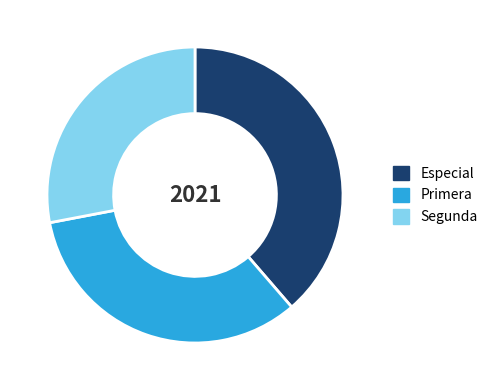

Does Especial represent more than half of the total?

No